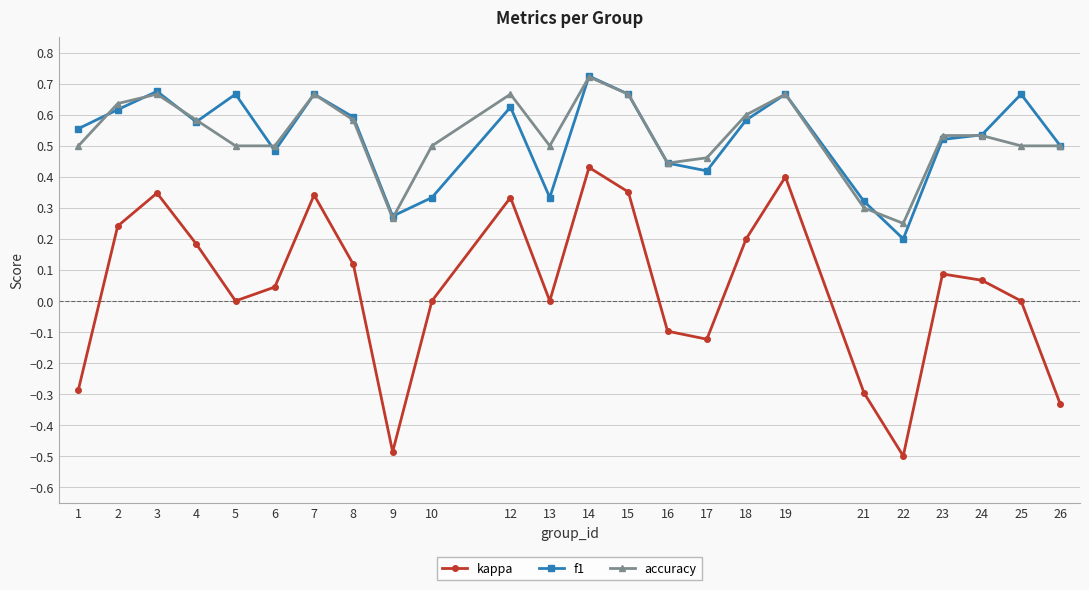

True or false: f1 and kappa intersect in this chart.

False